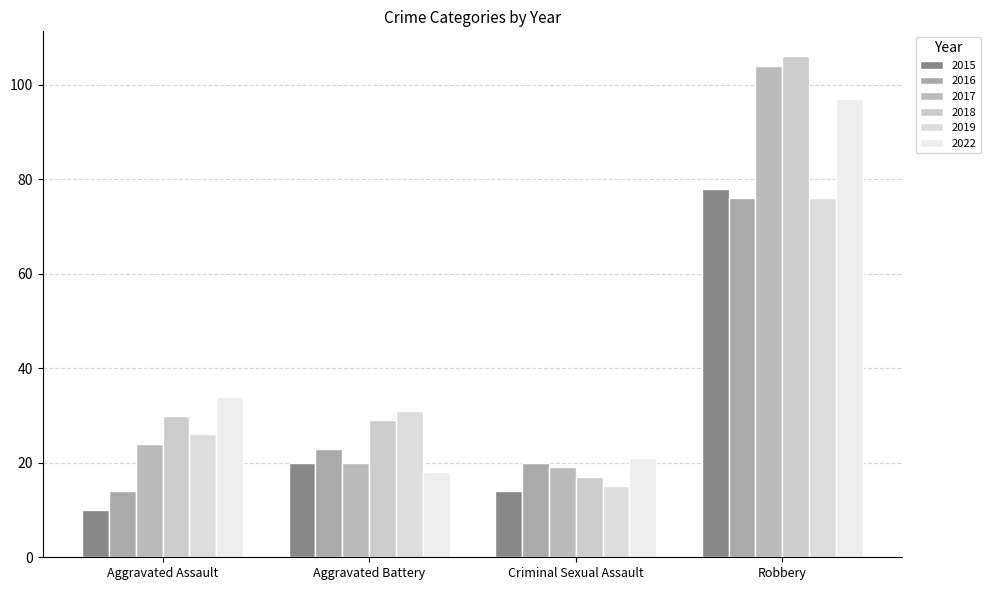

How many data points in 2019 are less than 31?

2